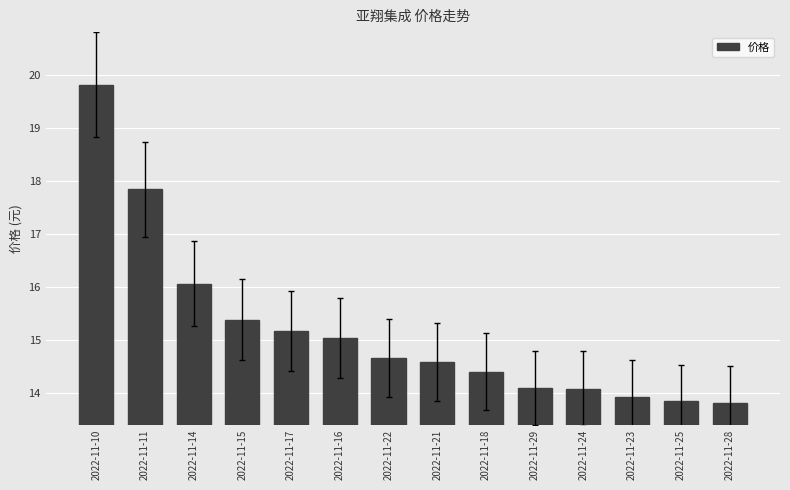

Is it true that the value at 2022-11-11 is 30.9?

False